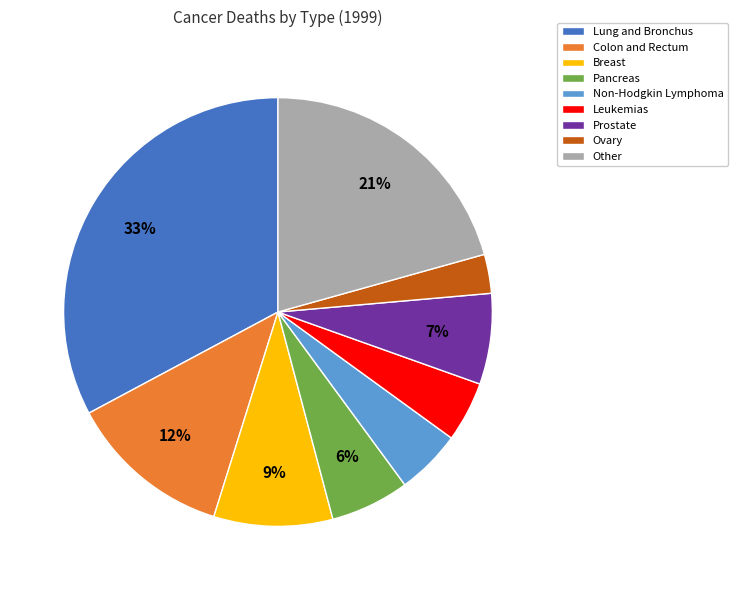

What percentage is the Breast slice, to the nearest percent?

9%